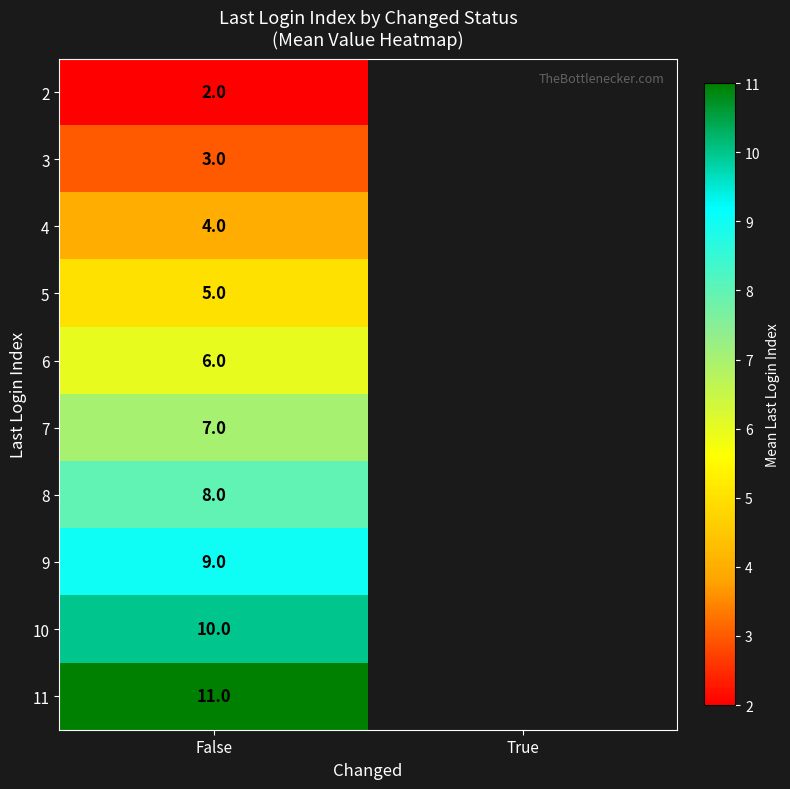

At False, list the series in order from largest to smallest.

11, 10, 9, 8, 7, 6, 5, 4, 3, 2